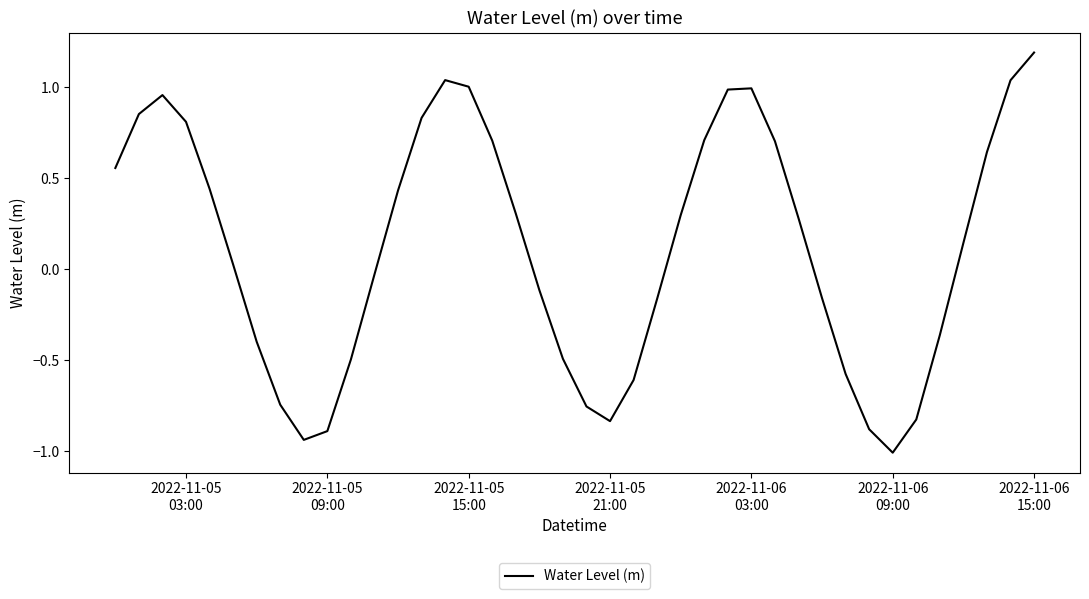

What is the greatest value displayed?

1.2